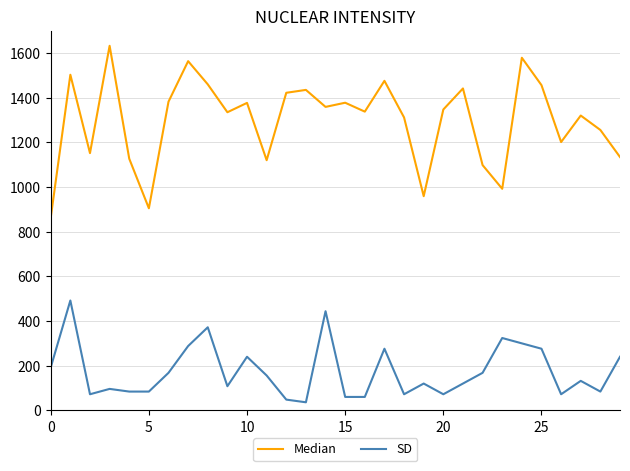

Which series has the widest spread of values?

Median